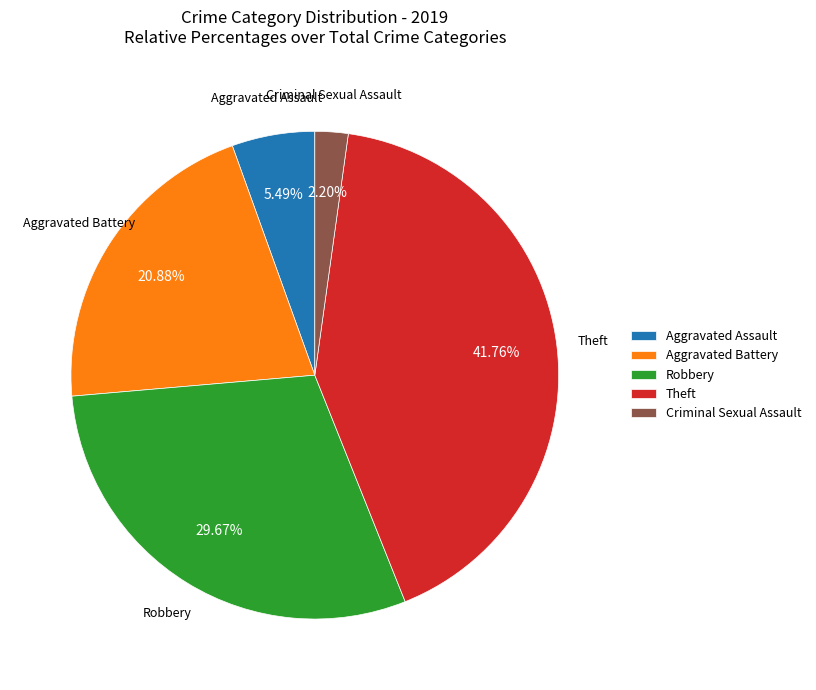

What is the largest slice in the pie chart?

Theft